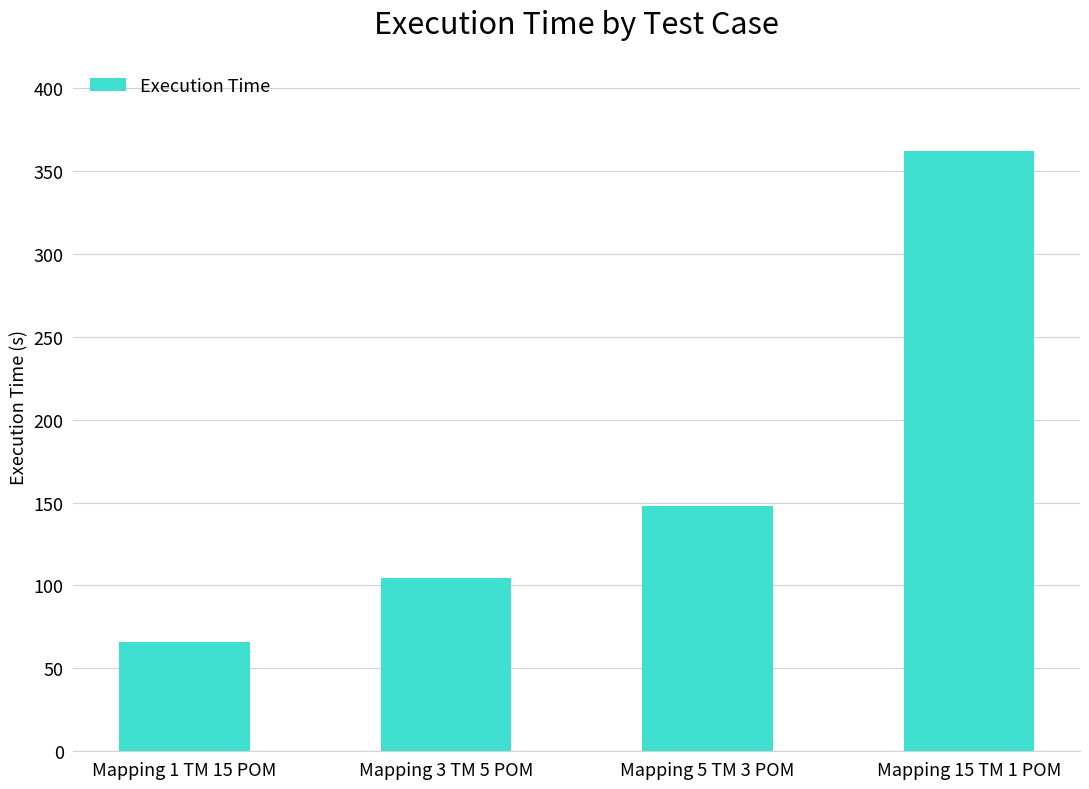

What is the minimum value shown in the chart?

66.1